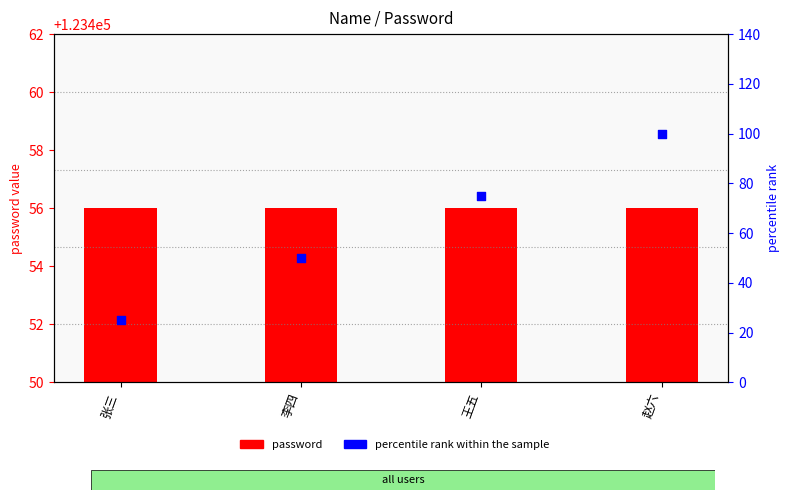

What is the total value across all series at 李四?

123506